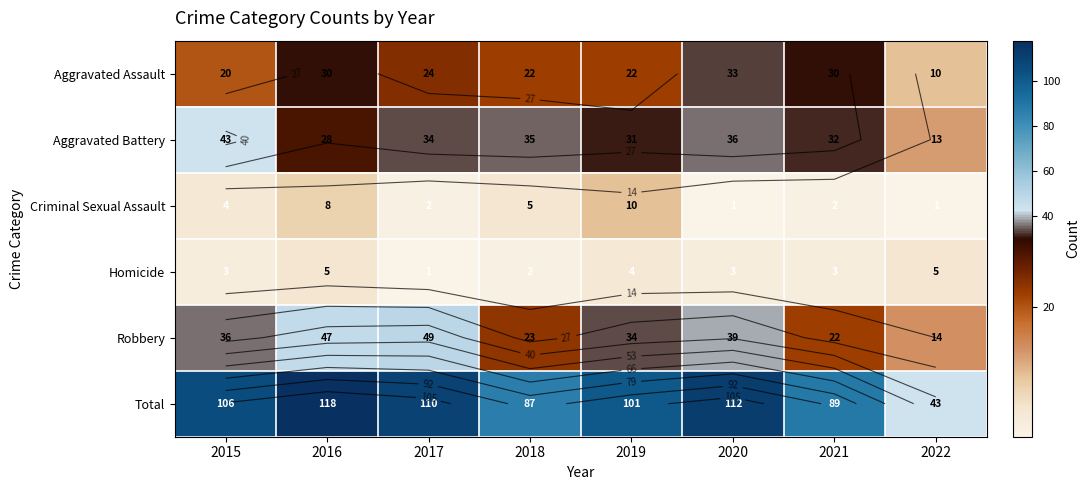

Which series changed the most between 2015 and 2020?

Aggravated Assault